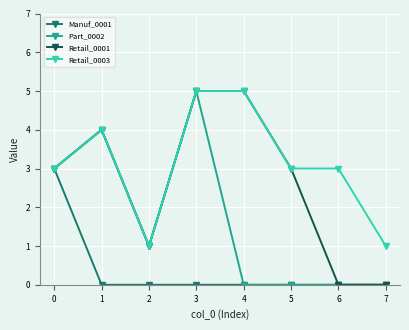

How many distinct data groups are displayed?

4